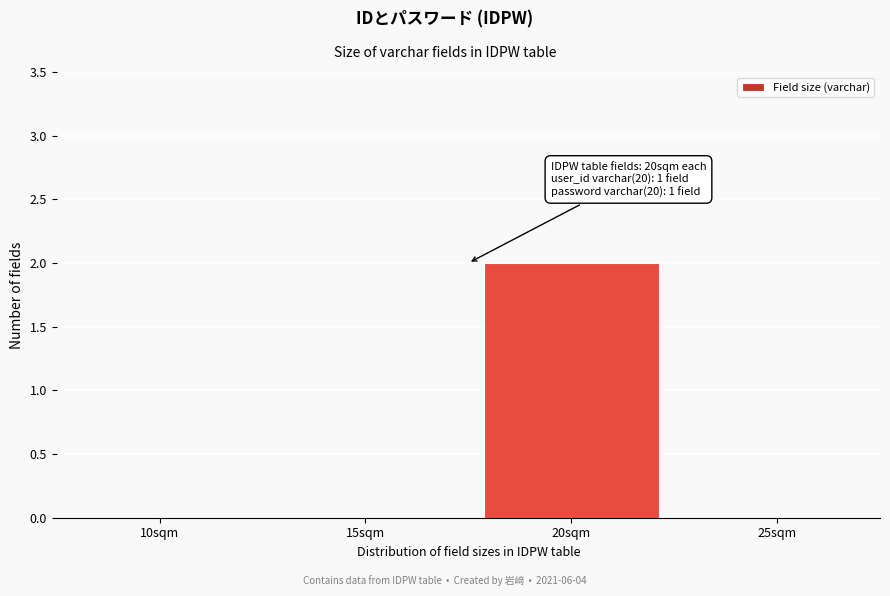

Reading left to right, transcribe all the data shown in this chart.

10sqm=0	15sqm=0	20sqm=2	25sqm=0